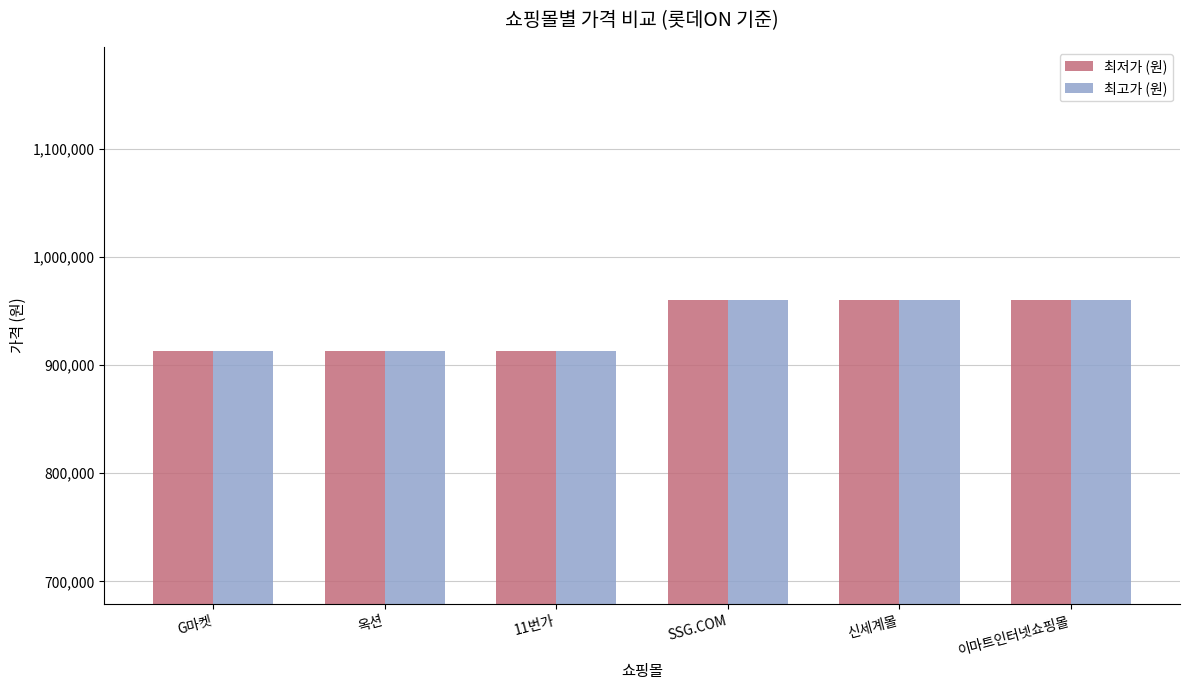

Is the value of 최저가 (원) at SSG.COM greater than the value of 최고가 (원) at G마켓?

Yes